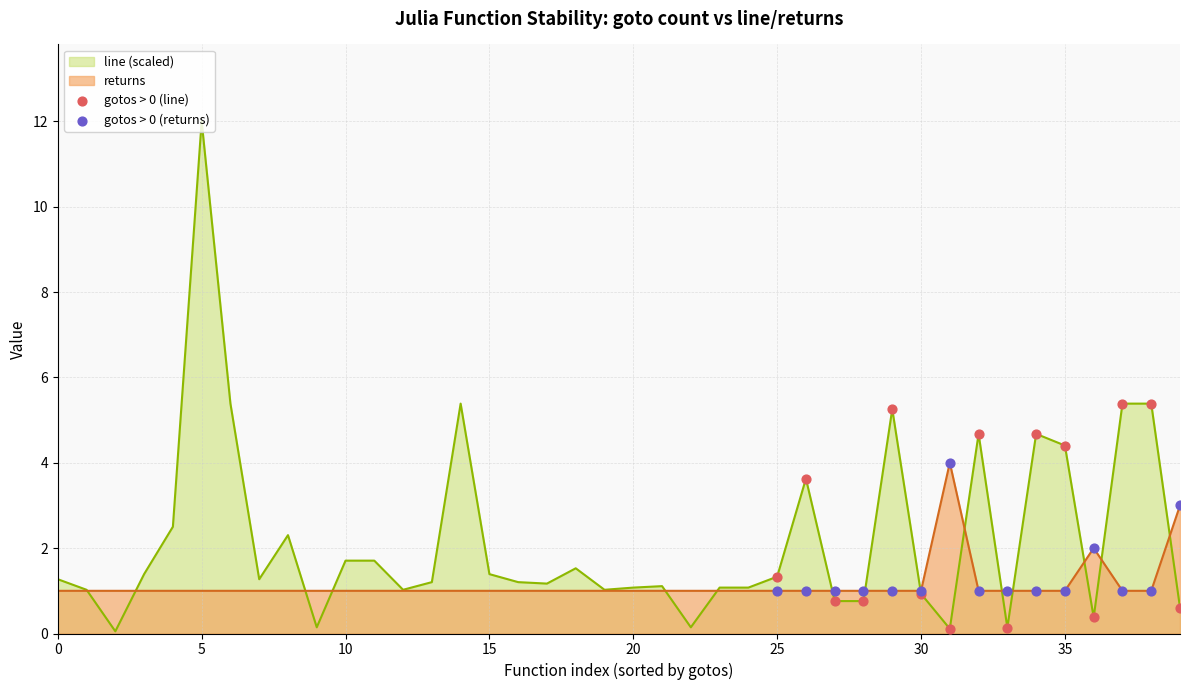

At which category is the sum across all series the highest?

5